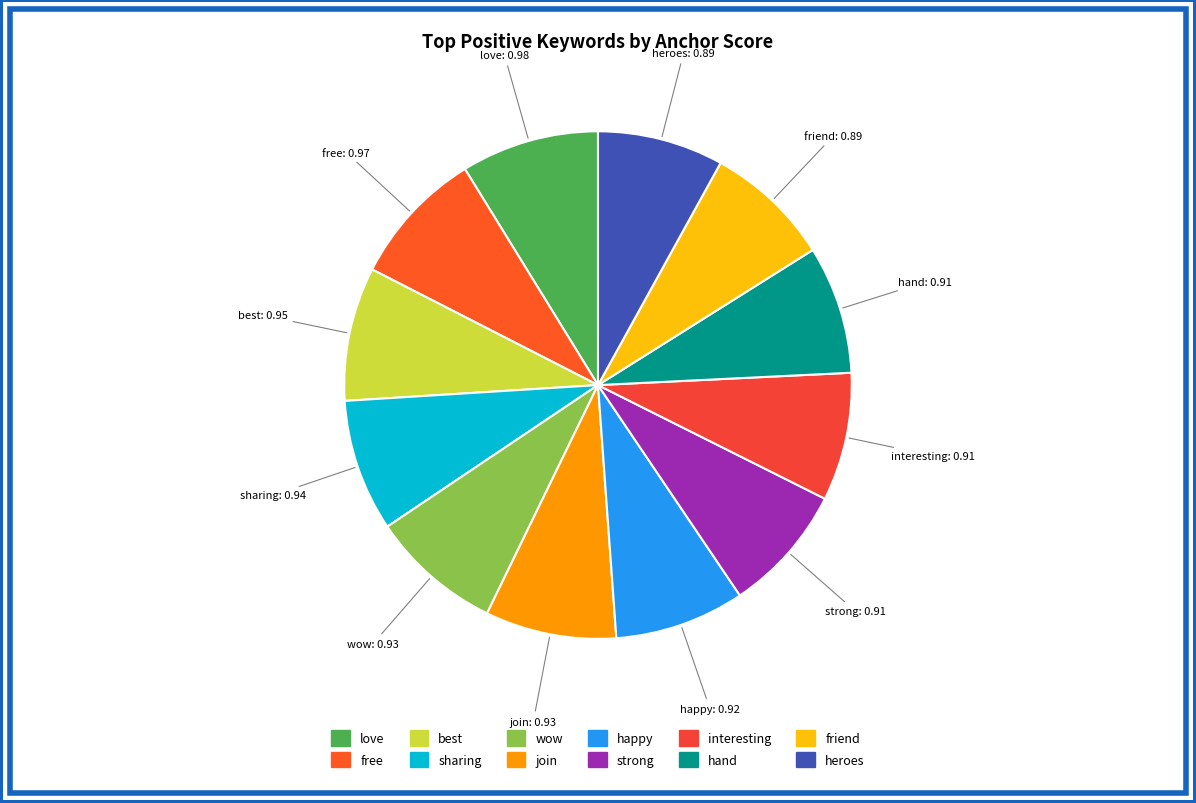

Is the sum of best and happy greater than half?

No